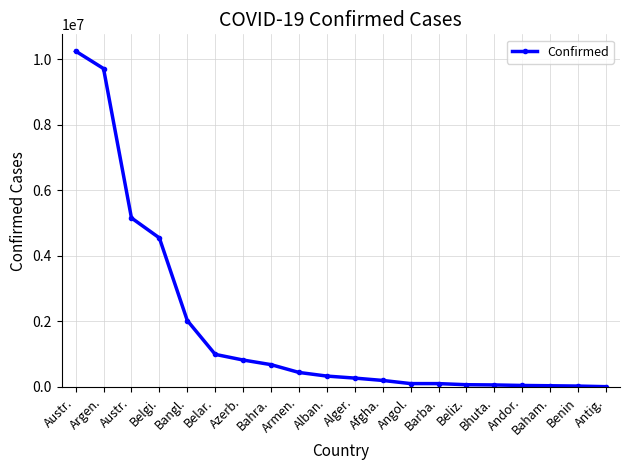

Reading left to right, extract all data points from this chart.

Austr.=10240631	Argen.=9708420	Austr.=5154447	Belgi.=4544505	Bangl.=2026212	Belar.=994037	Azerb.=821635	Bahra.=680805	Armen.=442875	Alban.=332263	Alger.=270676	Afgha.=199386	Angol.=103131	Barba.=102580	Beliz.=68854	Bhuta.=61969	Andor.=46227	Baham.=37290	Benin=27638	Antig.=9098